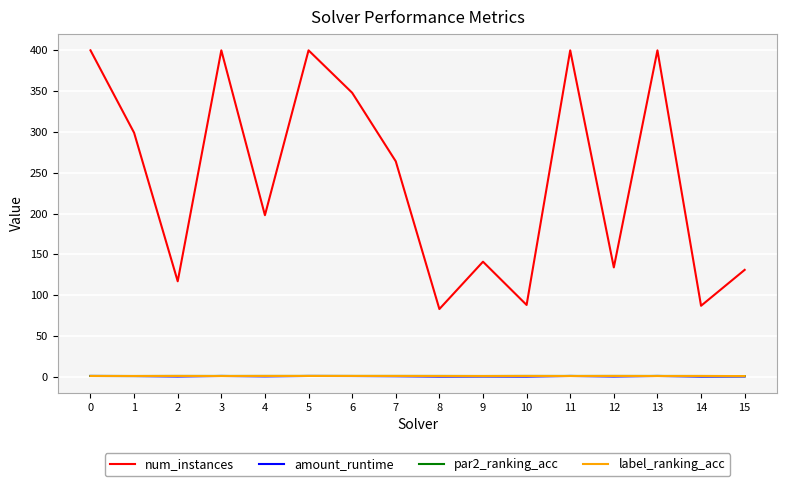

What is the sum of all label_ranking_acc values?

15.2